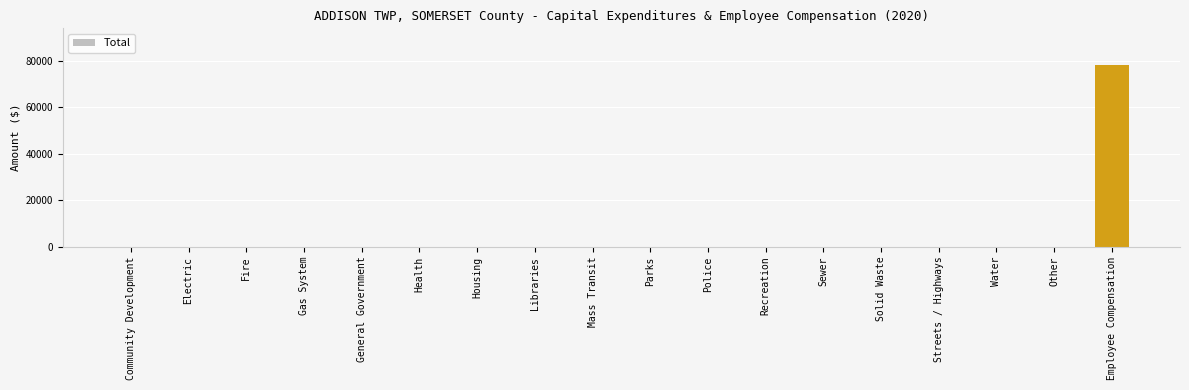

What is the greatest value displayed?

78314